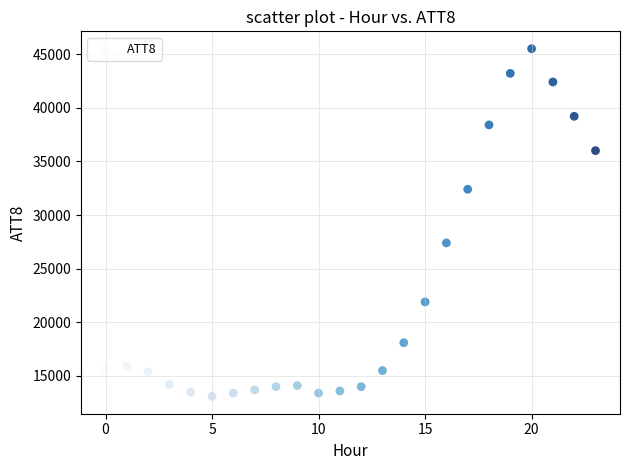

What is the range of Y values (max minus min)?

32400